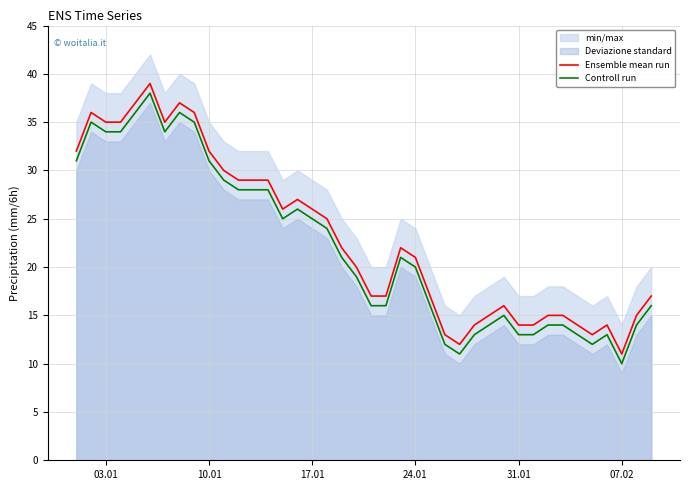

Which series has the widest spread of values?

Ensemble mean run